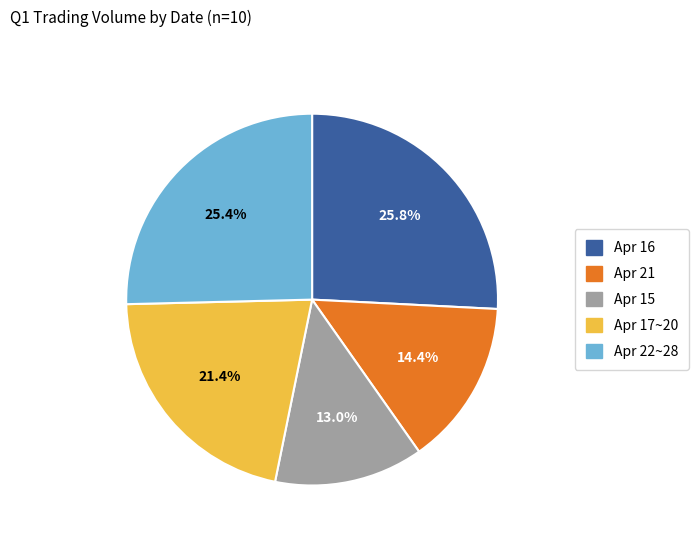

How many slices are in this pie chart?

5